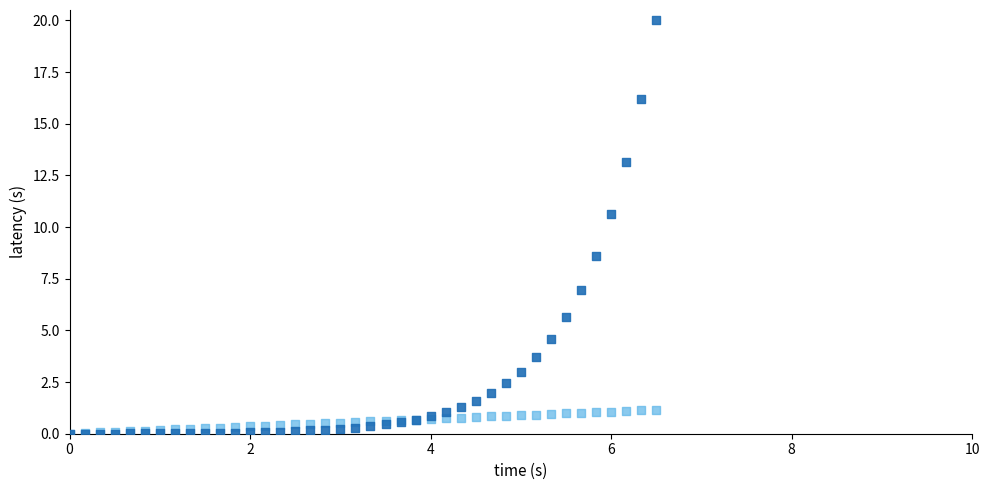

Across all series, what Y value is closest to 10?

10.6